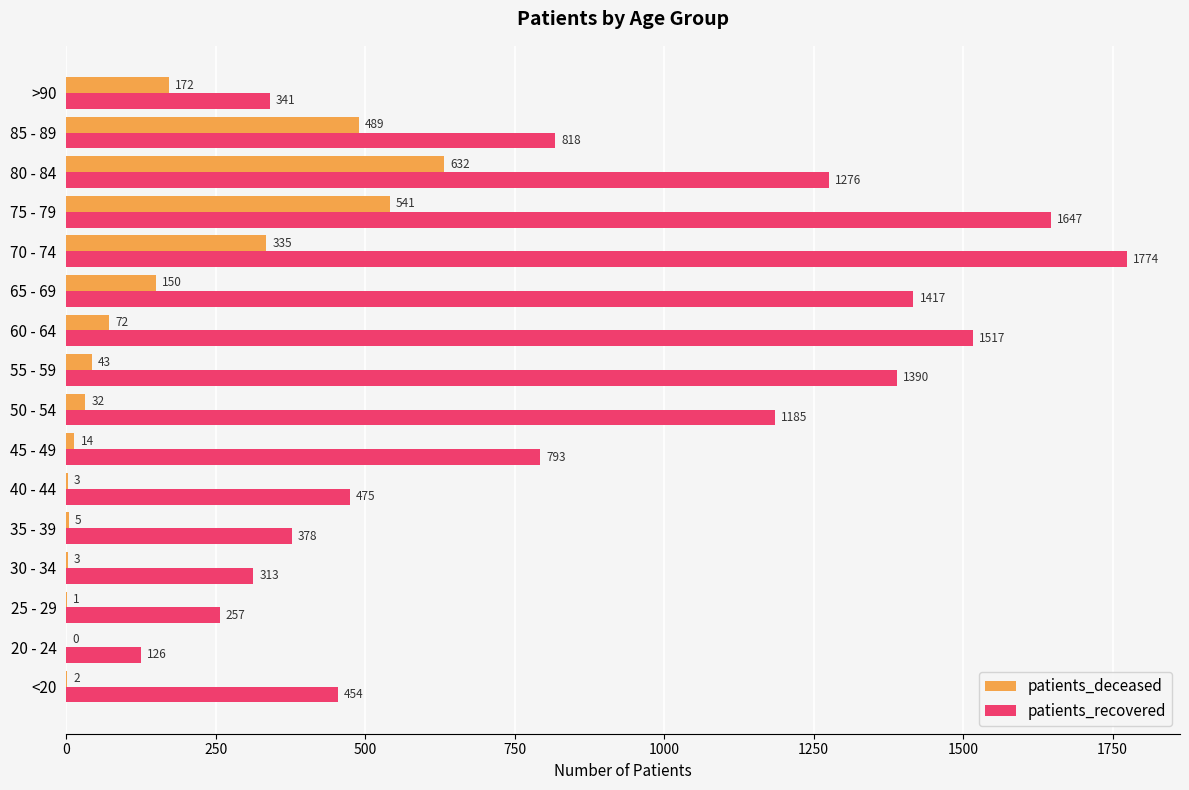

What is the sum of the patients_deceased values at 75 - 79 and 70 - 74?

876